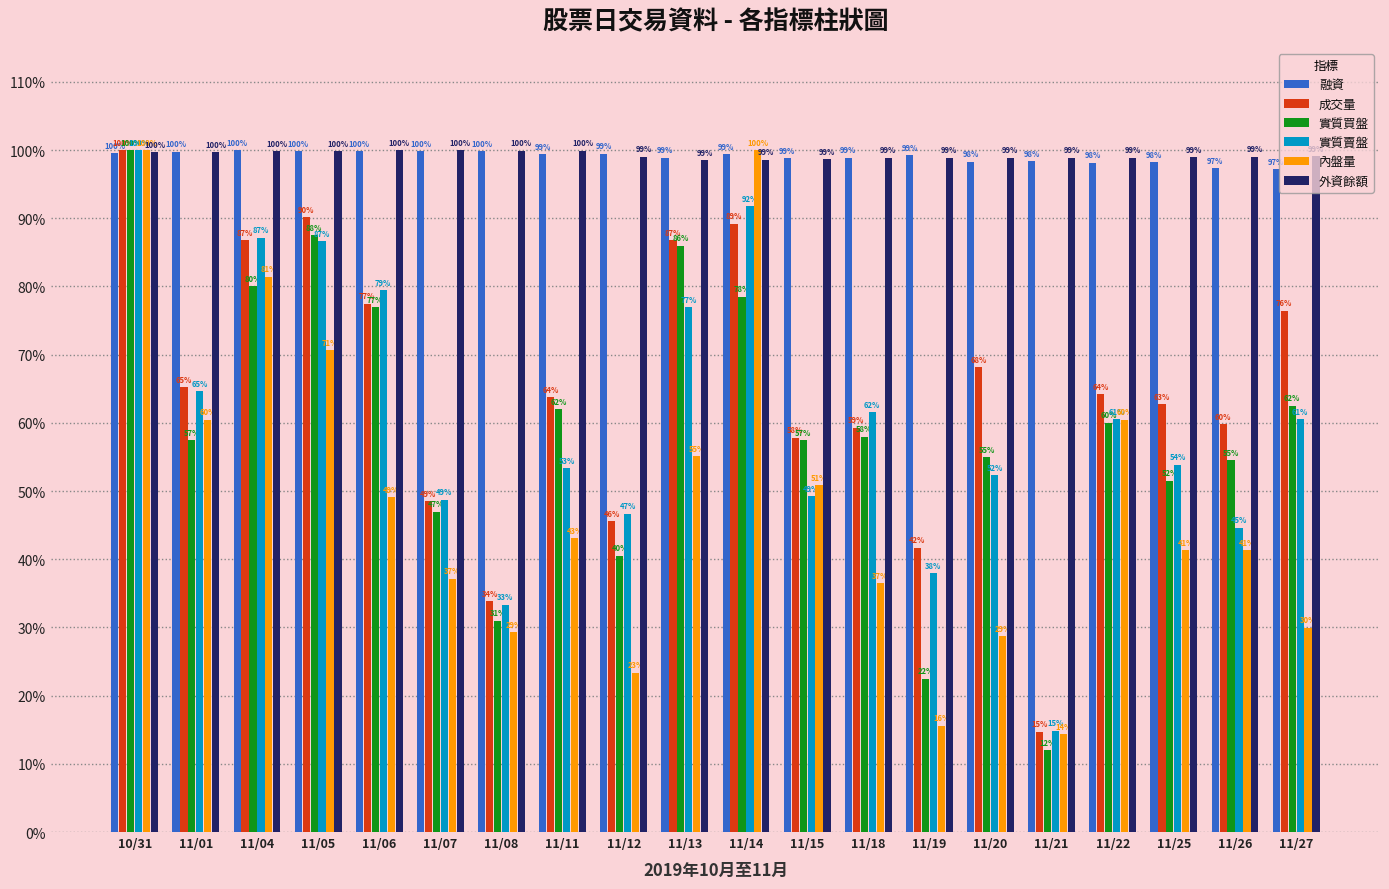

What is the average value of the 內盤量 series?

48.4